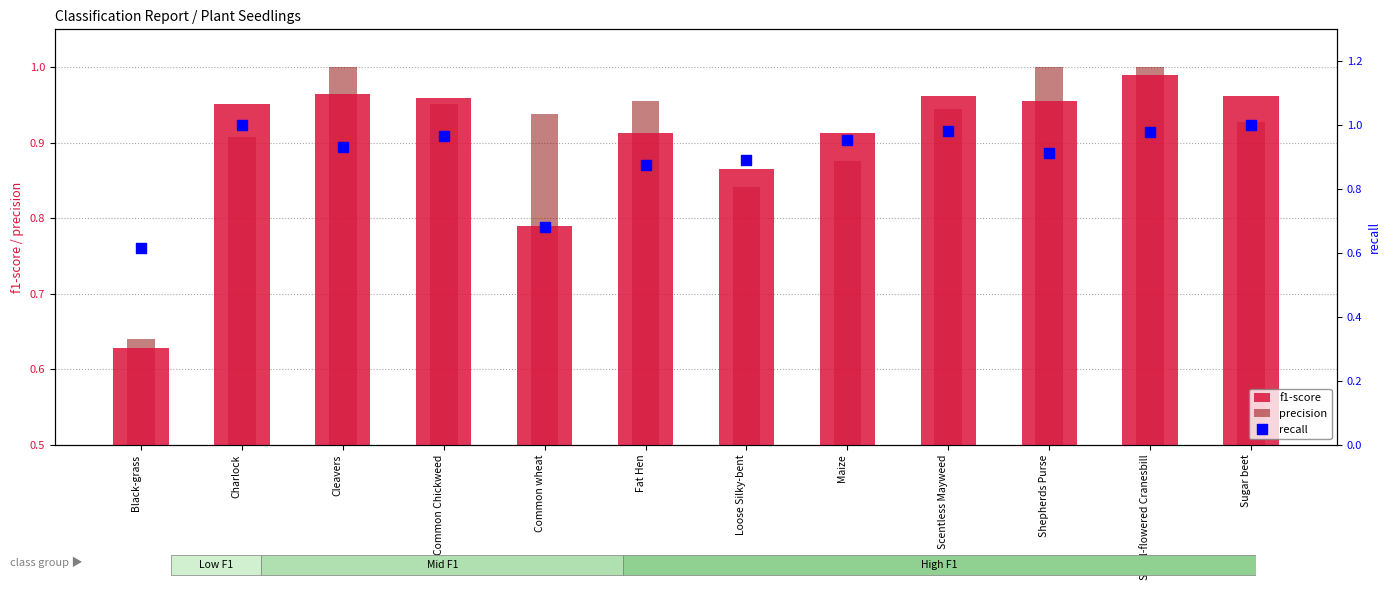

At which category is the sum across all series the highest?

Small-flowered Cranesbill